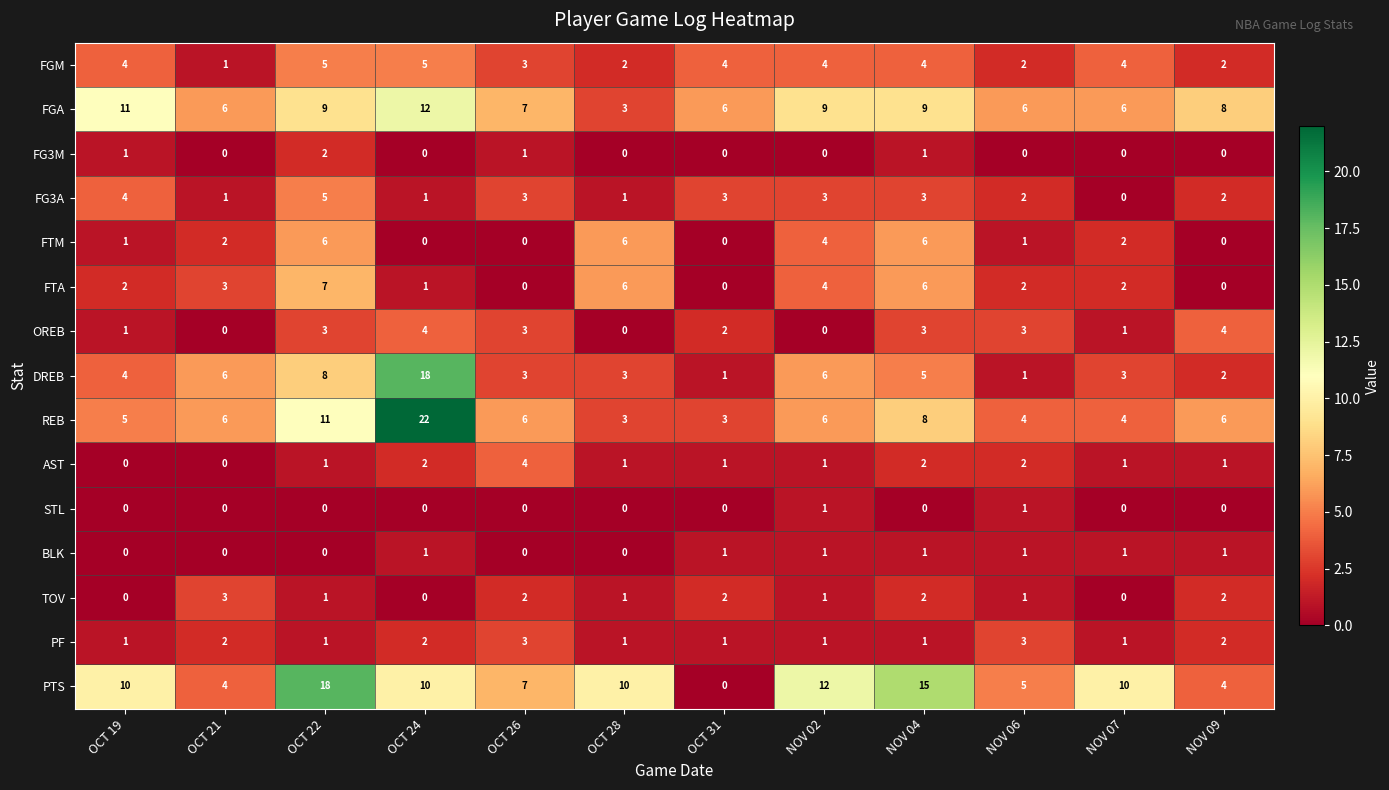

Which series has the widest spread of values?

REB